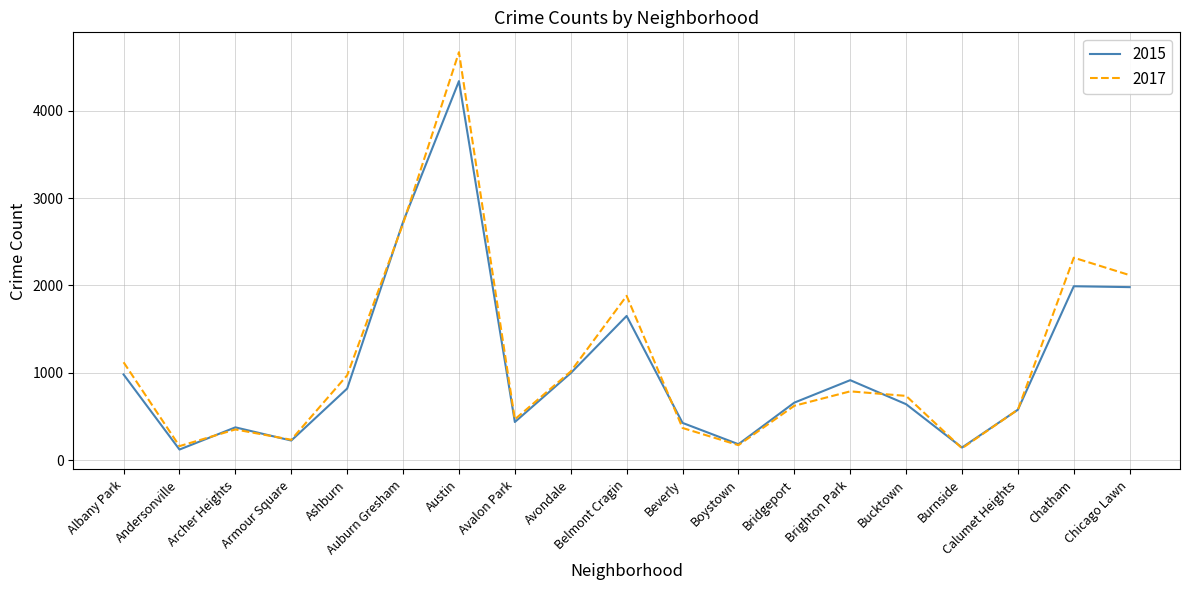

True or false: 2017 and 2015 intersect in this chart.

True